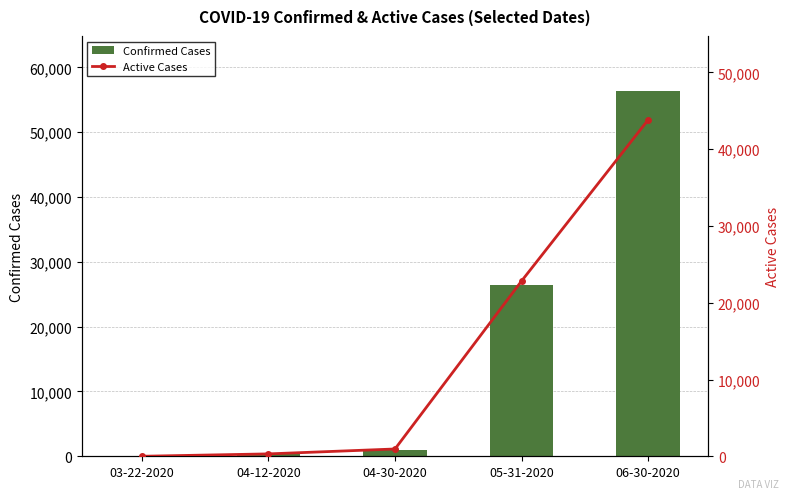

Which has a higher value, 04-12-2020 or 05-31-2020?

05-31-2020